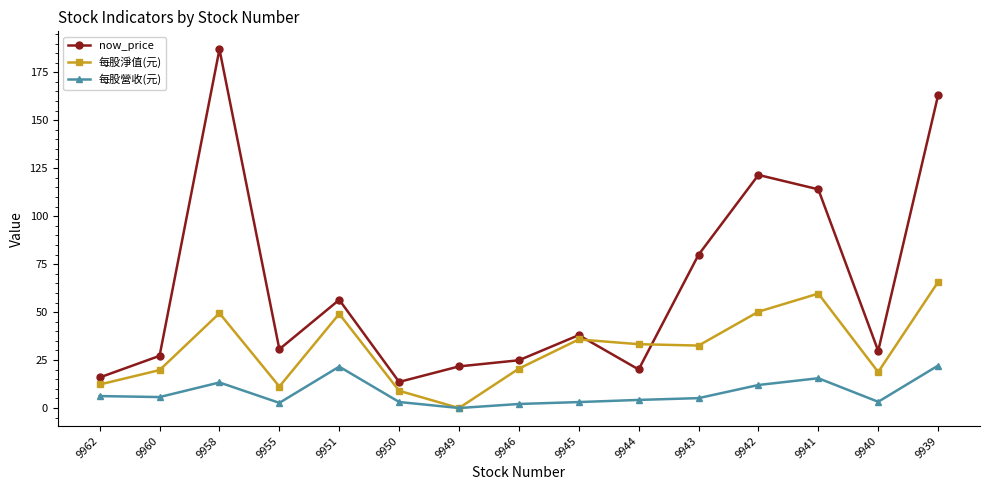

Is this an area chart (filled region under the line)?

No